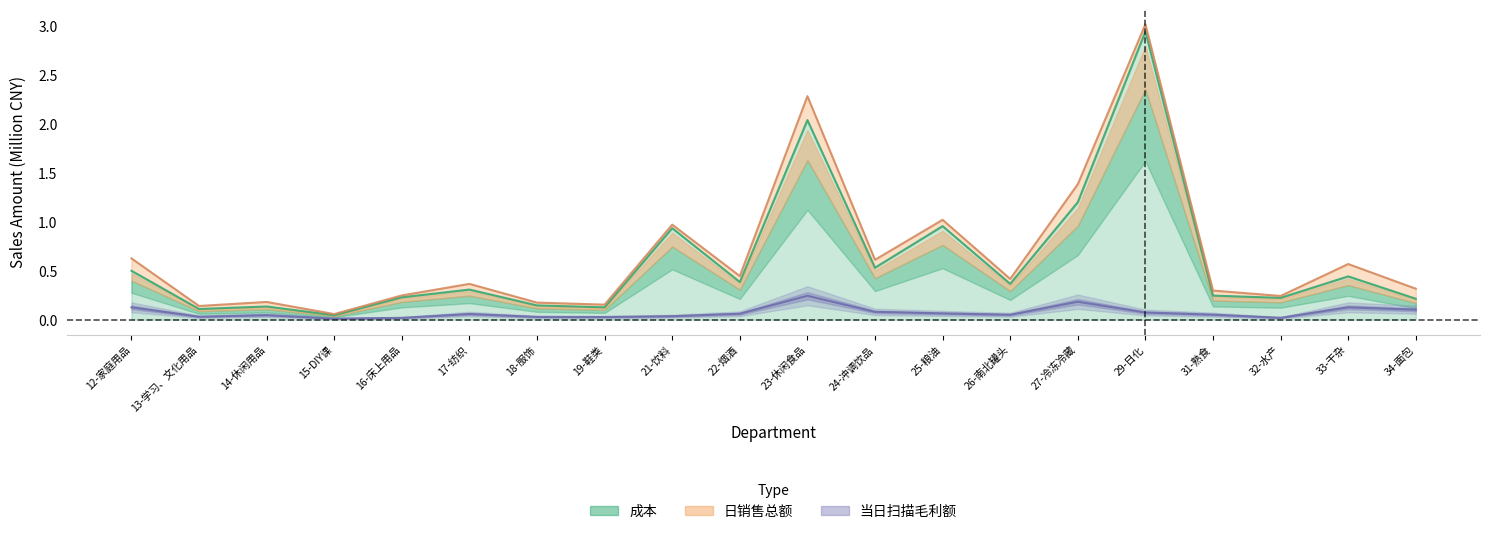

Where is the first local minimum for 日销售总额?

13-学习、文化用品